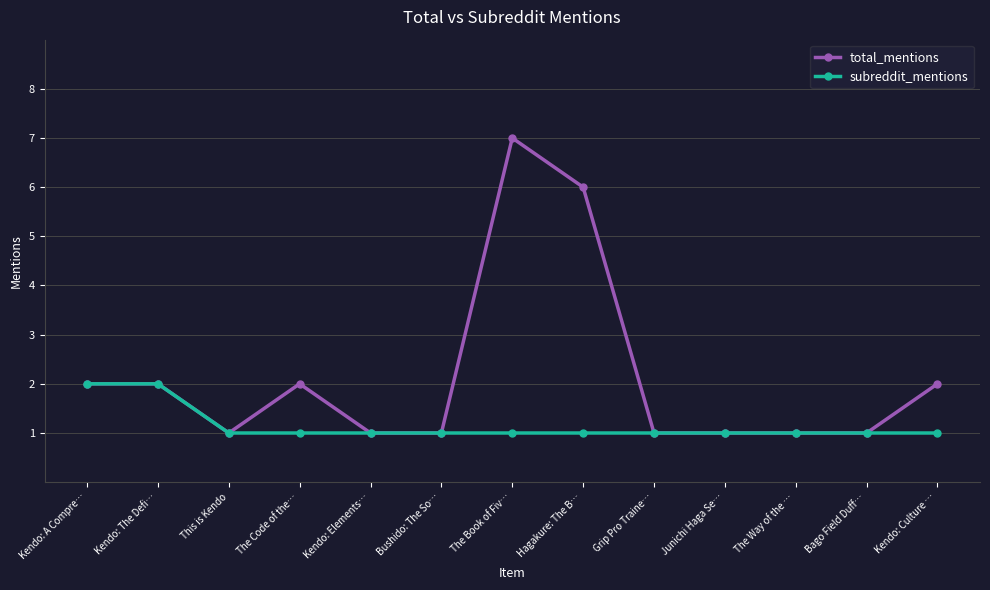

What is the label of the 3rd point from the left?

This is Kendo